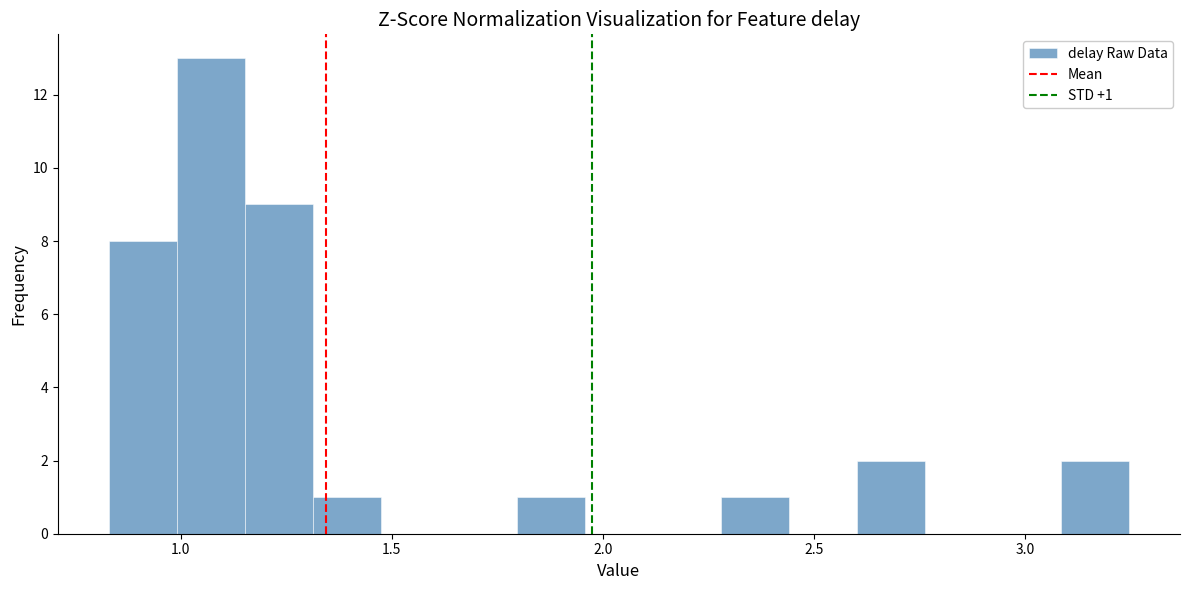

Around what value on the x-axis is the tallest bar? Give the approximate position of its centre, as read against the axis.

1.05